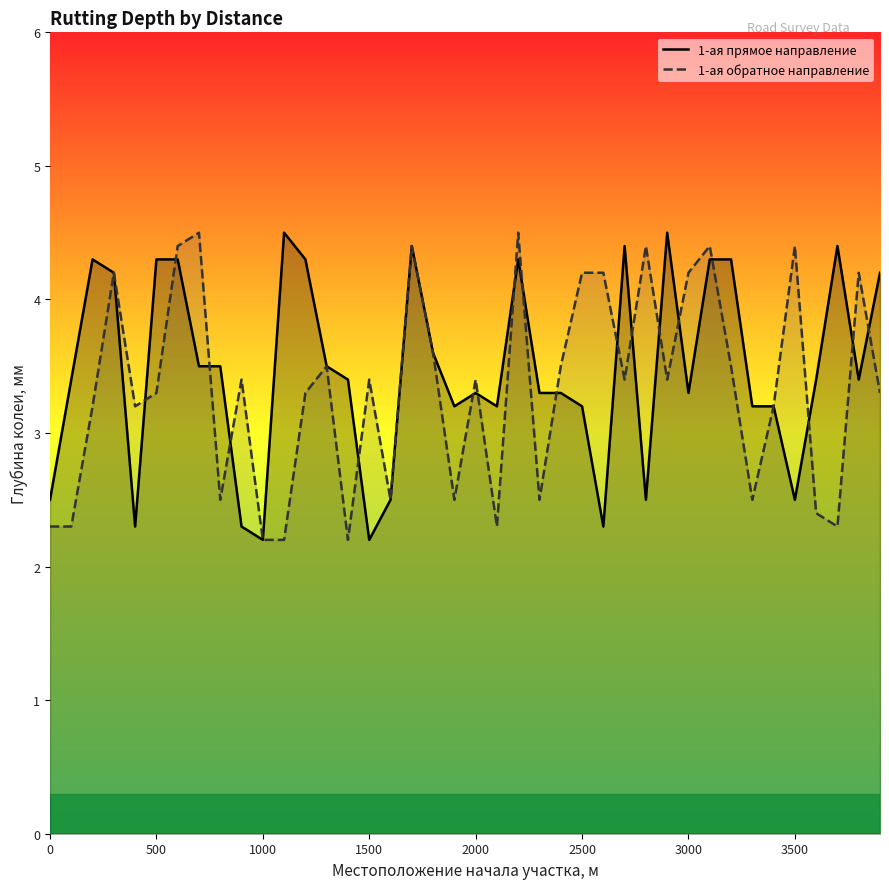

What is the minimum value for 1-ая прямое направление?

2.2